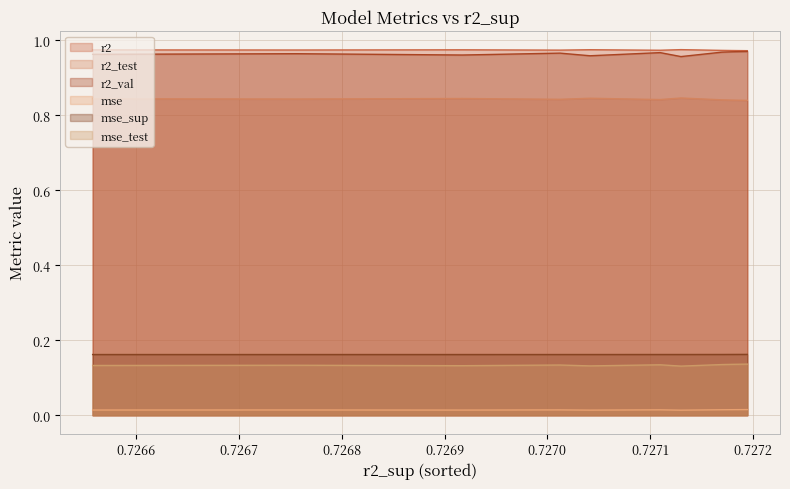

True or false: mse_sup and mse_test intersect in this chart.

False